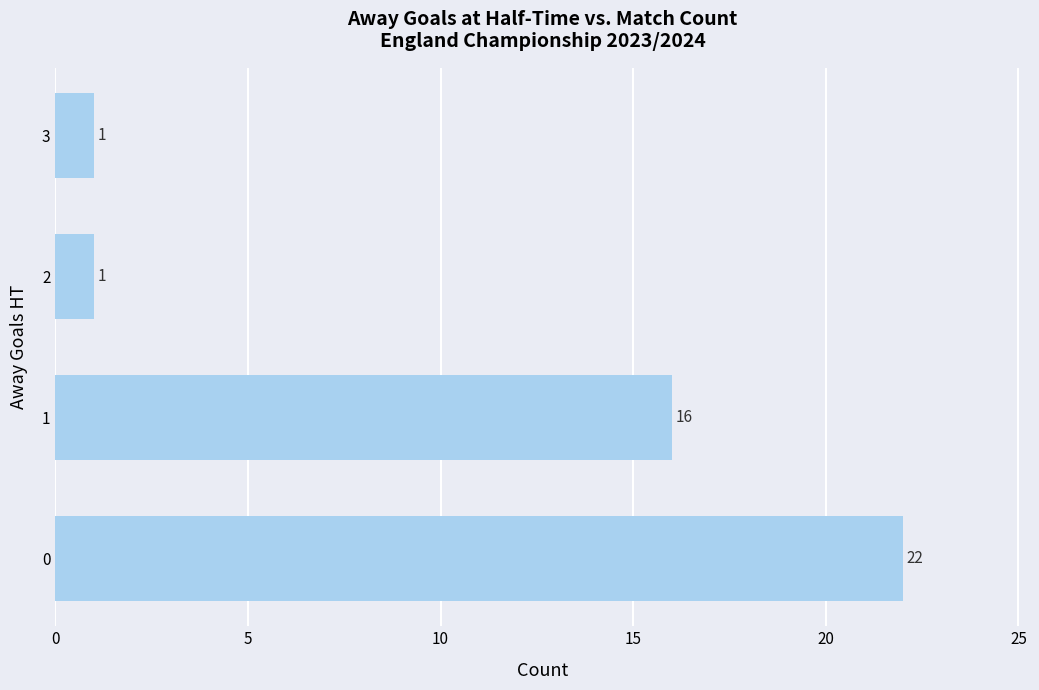

Count the values in the range 1 to 22.

4